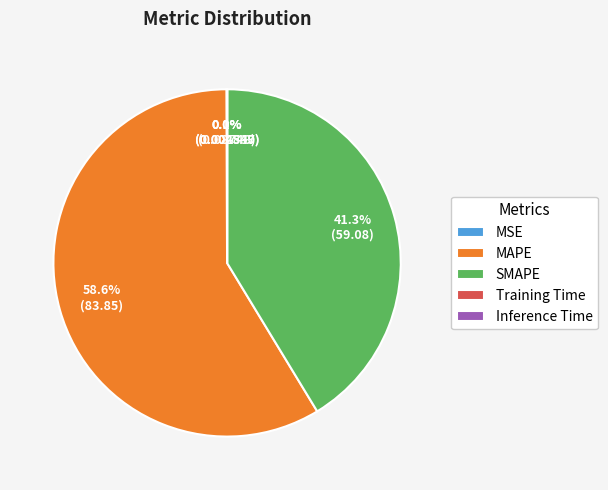

Approximately how many times larger is the value at SMAPE compared to MAPE?

0.7